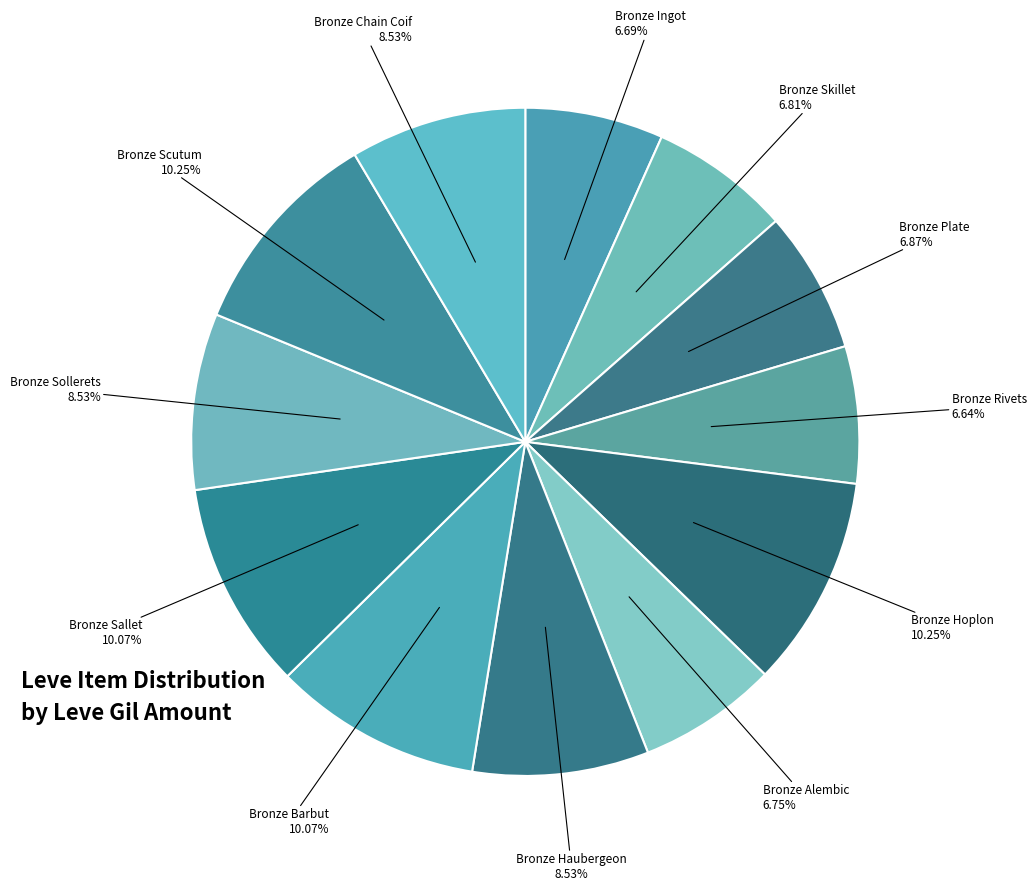

Does Bronze Hoplon account for over 50% of the chart?

No